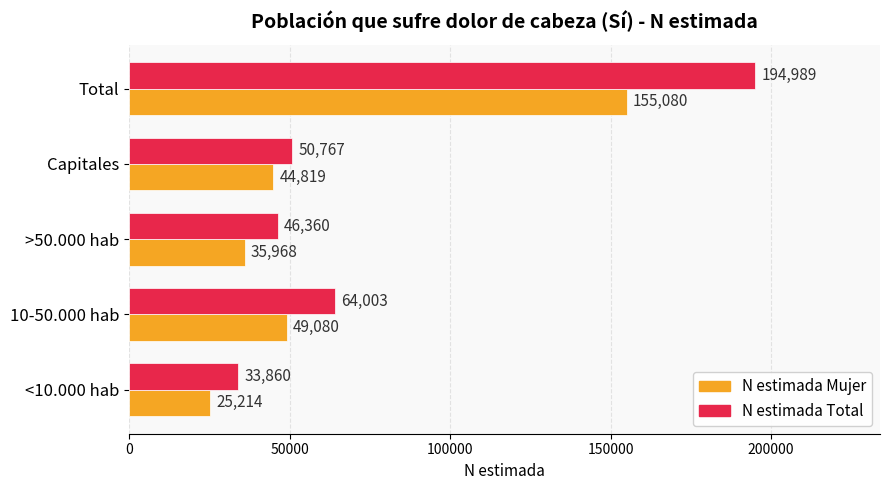

Which series has the largest range (max minus min)?

N estimada Total